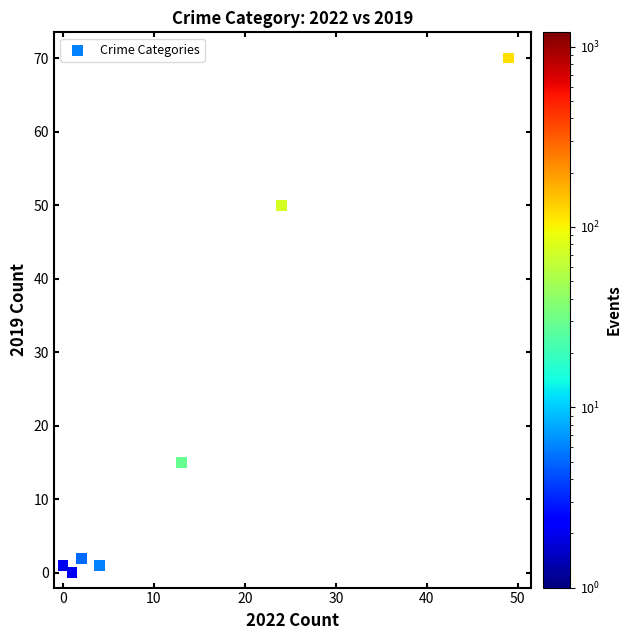

What Y value in the scatter plot is closest to 35?

50